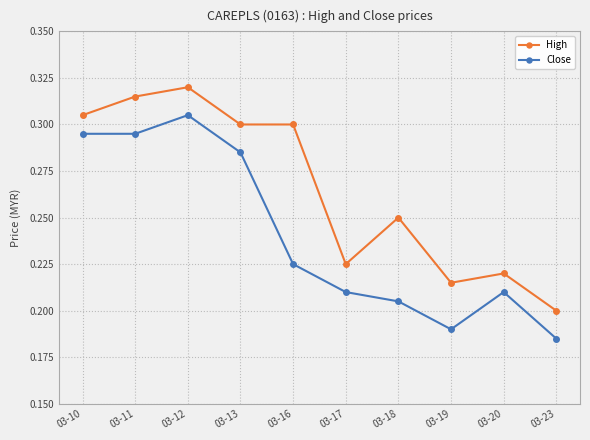

True or false: High has more than 1 points higher than both neighbors.

True